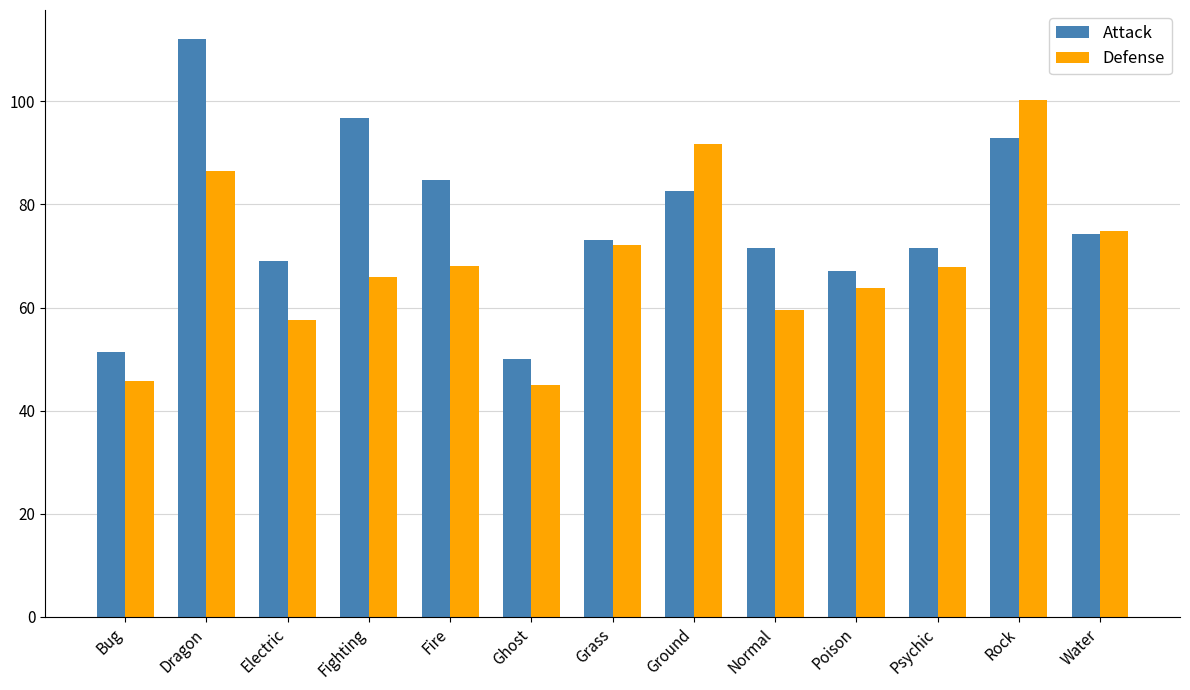

What is the sum of all Attack values?

997.2